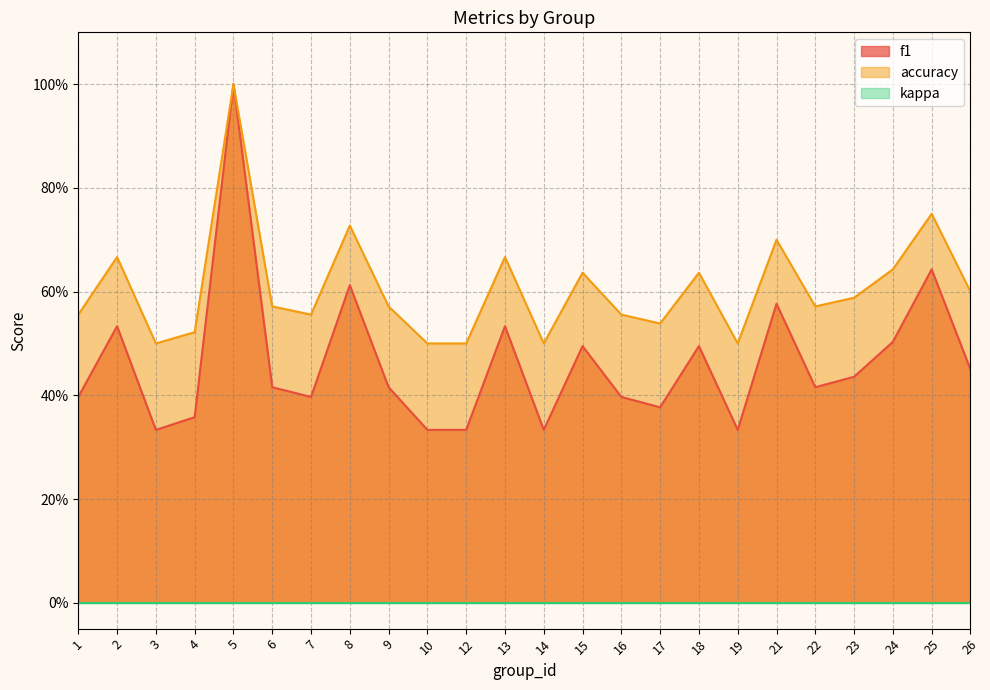

What is the greatest value displayed?

1.0